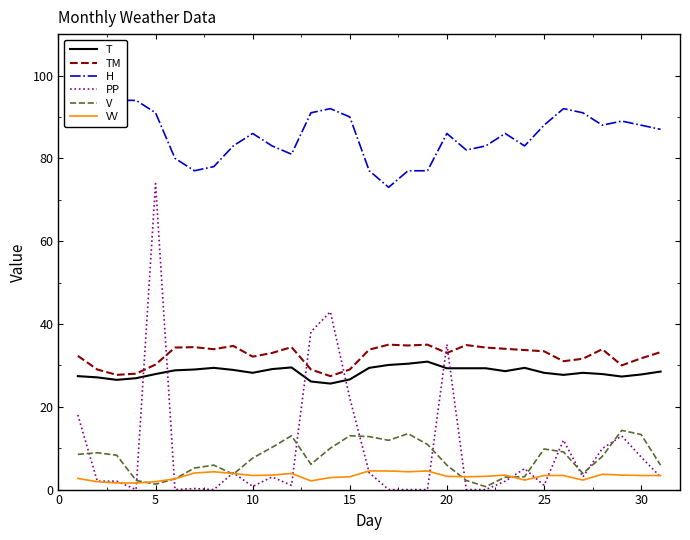

Which series has the largest total across all categories?

H